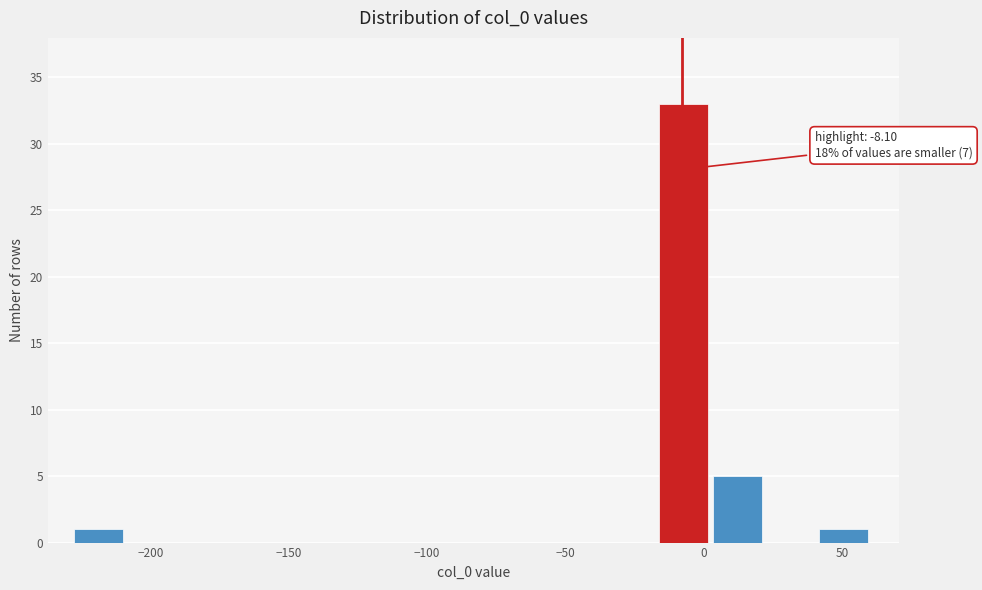

Read against the x-axis, roughly where is the centre of the tallest bar?

-5